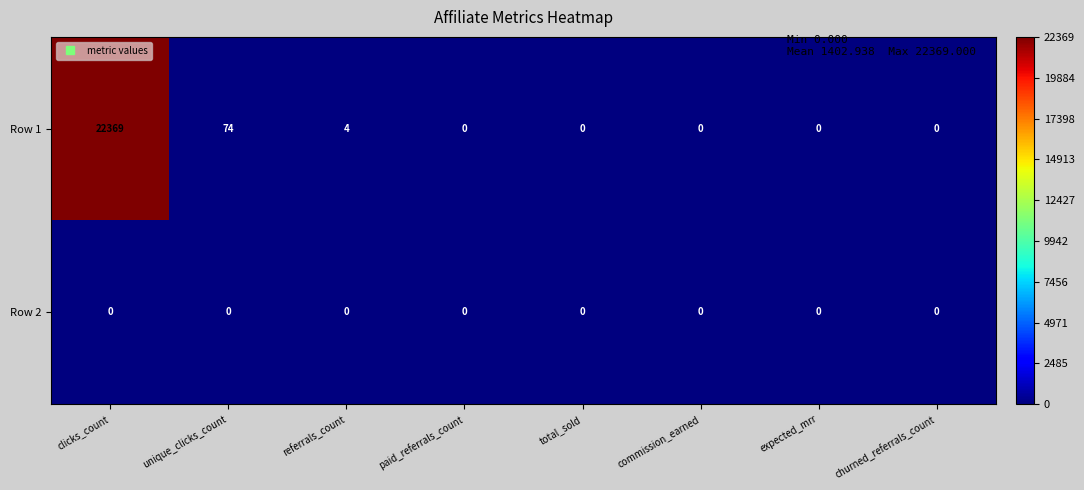

Is it true that Row 1 equals 3 at referrals_count?

False